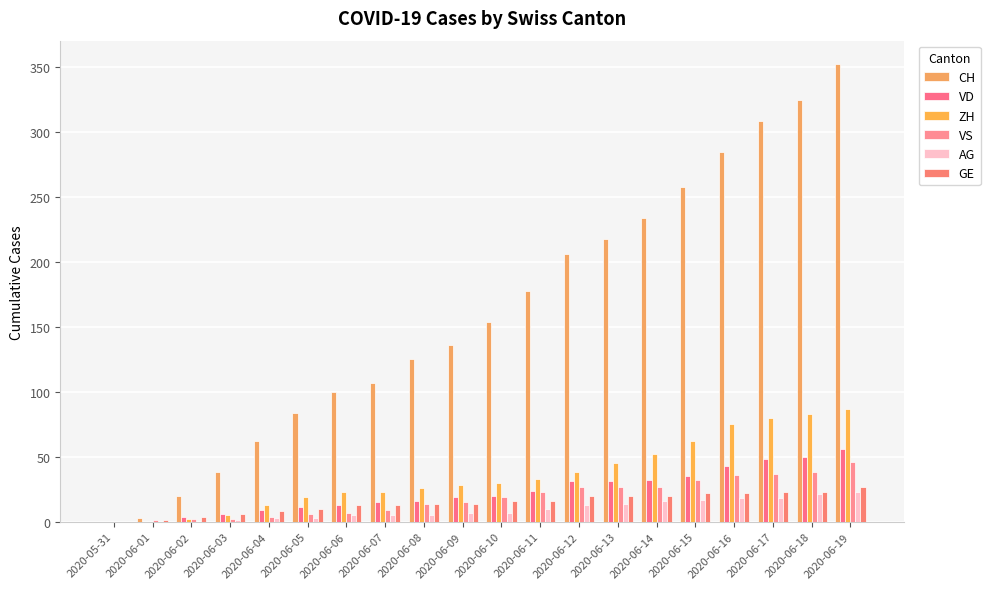

Reading right to left, list all the values displayed in this chart.

CH: 2020-06-19=353	2020-06-18=325	2020-06-17=309	2020-06-16=285	2020-06-15=258	2020-06-14=234	2020-06-13=218	2020-06-12=206	2020-06-11=178	2020-06-10=154	2020-06-09=136	2020-06-08=125	2020-06-07=107	2020-06-06=100	2020-06-05=84	2020-06-04=62	2020-06-03=38	2020-06-02=20	2020-06-01=3	2020-05-31=0
VD: 2020-06-19=56	2020-06-18=50	2020-06-17=48	2020-06-16=43	2020-06-15=35	2020-06-14=32	2020-06-13=31	2020-06-12=31	2020-06-11=24	2020-06-10=20	2020-06-09=19	2020-06-08=16	2020-06-07=15	2020-06-06=13	2020-06-05=11	2020-06-04=9	2020-06-03=6	2020-06-02=4	2020-06-01=0	2020-05-31=0
ZH: 2020-06-19=87	2020-06-18=83	2020-06-17=80	2020-06-16=75	2020-06-15=62	2020-06-14=52	2020-06-13=45	2020-06-12=38	2020-06-11=33	2020-06-10=30	2020-06-09=28	2020-06-08=26	2020-06-07=23	2020-06-06=23	2020-06-05=19	2020-06-04=13	2020-06-03=5	2020-06-02=2	2020-06-01=0	2020-05-31=0
VS: 2020-06-19=46	2020-06-18=38	2020-06-17=37	2020-06-16=36	2020-06-15=32	2020-06-14=27	2020-06-13=27	2020-06-12=27	2020-06-11=23	2020-06-10=19	2020-06-09=15	2020-06-08=14	2020-06-07=9	2020-06-06=7	2020-06-05=6	2020-06-04=4	2020-06-03=2	2020-06-02=2	2020-06-01=1	2020-05-31=0
AG: 2020-06-19=23	2020-06-18=21	2020-06-17=18	2020-06-16=18	2020-06-15=17	2020-06-14=16	2020-06-13=14	2020-06-12=13	2020-06-11=10	2020-06-10=7	2020-06-09=7	2020-06-08=5	2020-06-07=5	2020-06-06=5	2020-06-05=3	2020-06-04=3	2020-06-03=1	2020-06-02=0	2020-06-01=0	2020-05-31=0
GE: 2020-06-19=27	2020-06-18=23	2020-06-17=23	2020-06-16=22	2020-06-15=22	2020-06-14=20	2020-06-13=20	2020-06-12=20	2020-06-11=16	2020-06-10=16	2020-06-09=14	2020-06-08=14	2020-06-07=13	2020-06-06=13	2020-06-05=10	2020-06-04=8	2020-06-03=6	2020-06-02=4	2020-06-01=1	2020-05-31=0